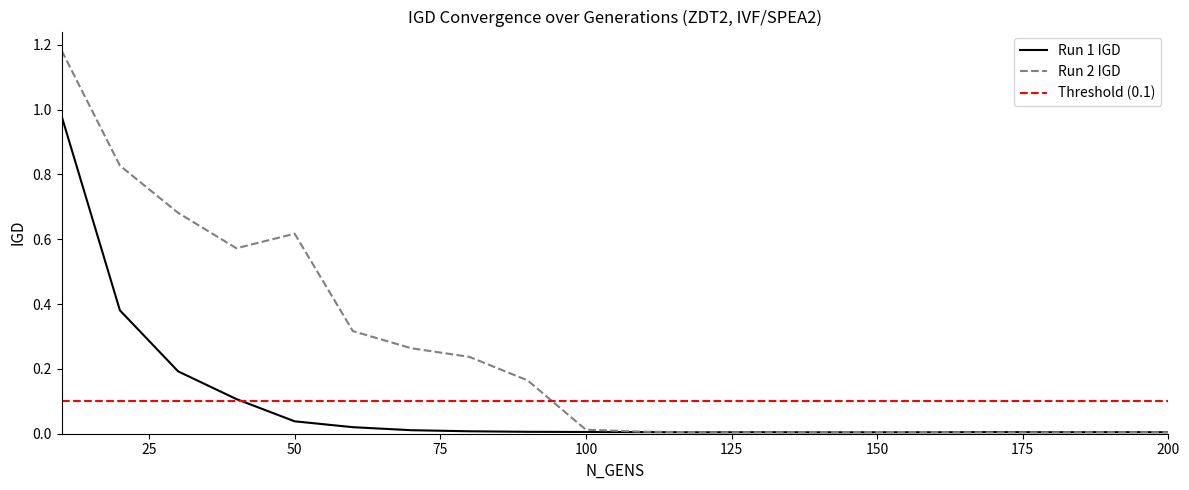

Which has a higher value, 190 or 170?

170